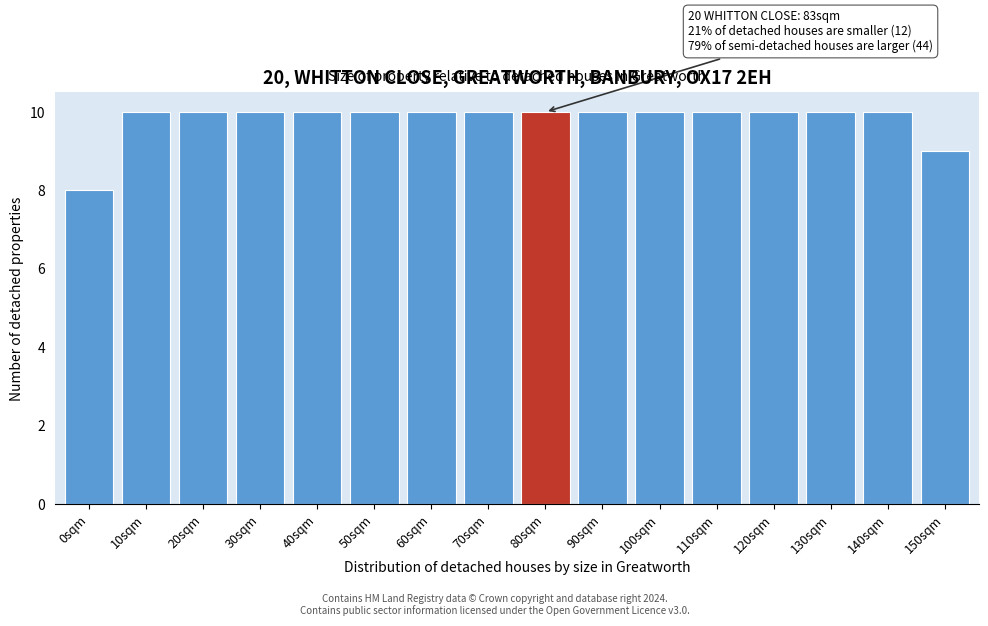

Reading left to right, transcribe all the data shown in this chart.

8	10	10	10	10	10	10	10	10	10	10	10	10	10	10	9